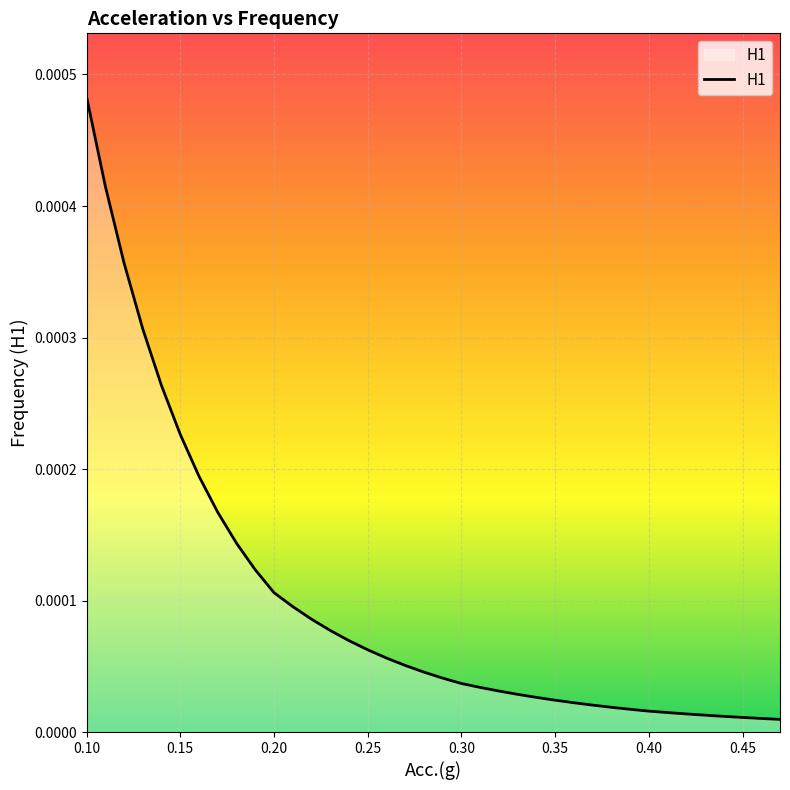

How many lines are shown in the chart?

1